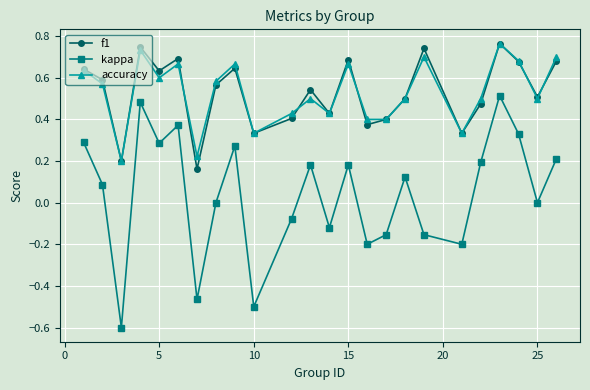

Which series has the largest range (max minus min)?

kappa